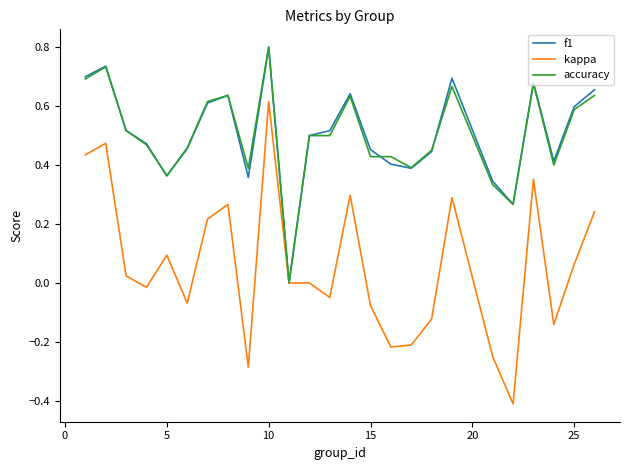

Which series has the largest range (max minus min)?

kappa